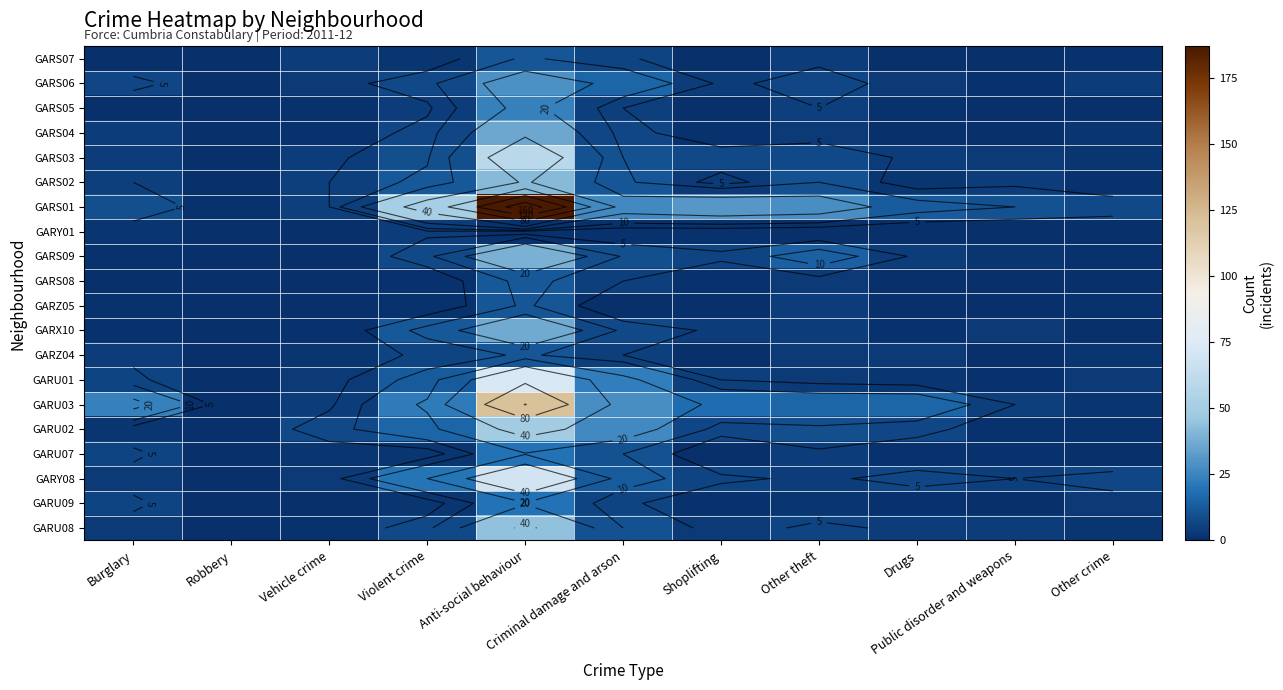

True or false: GARS09 has a value of 1 at Burglary.

False